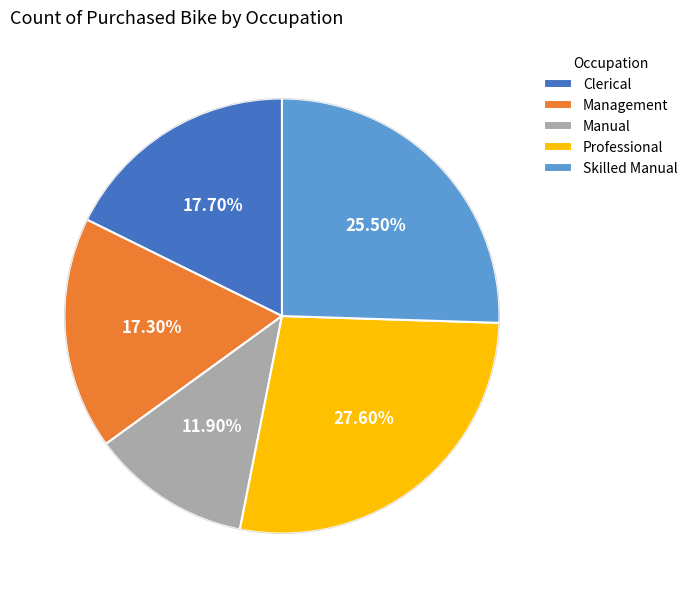

Is there a majority slice in this chart?

No